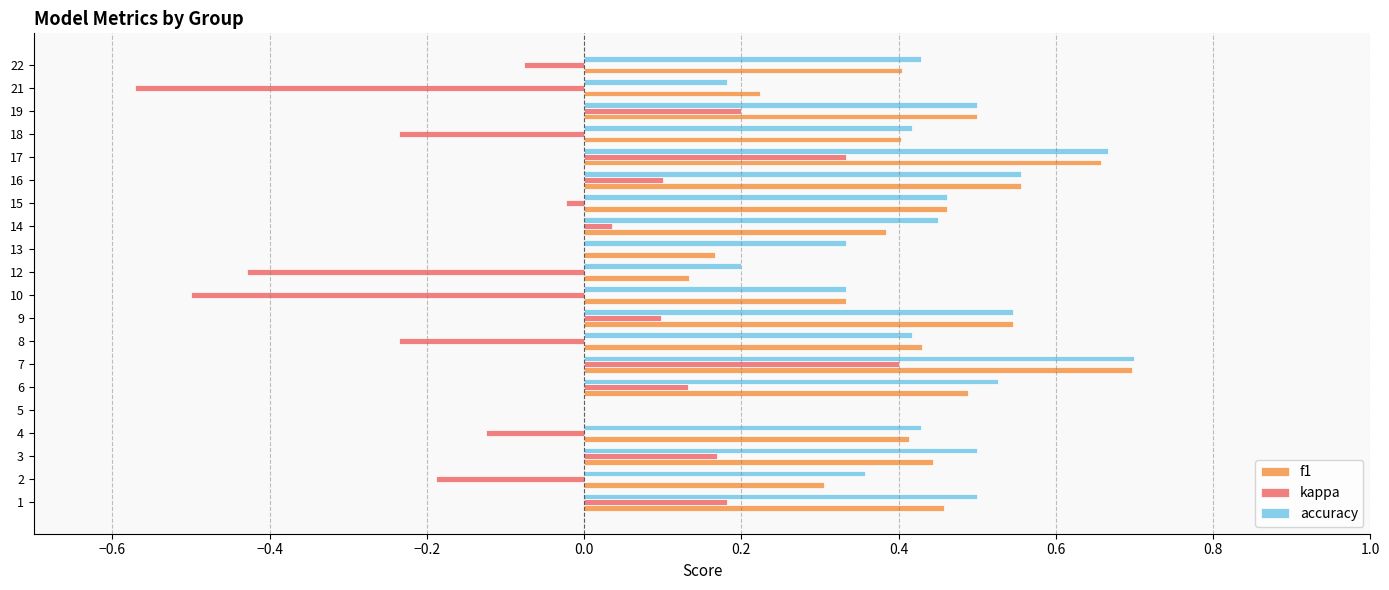

At which category is the sum across all series the highest?

7